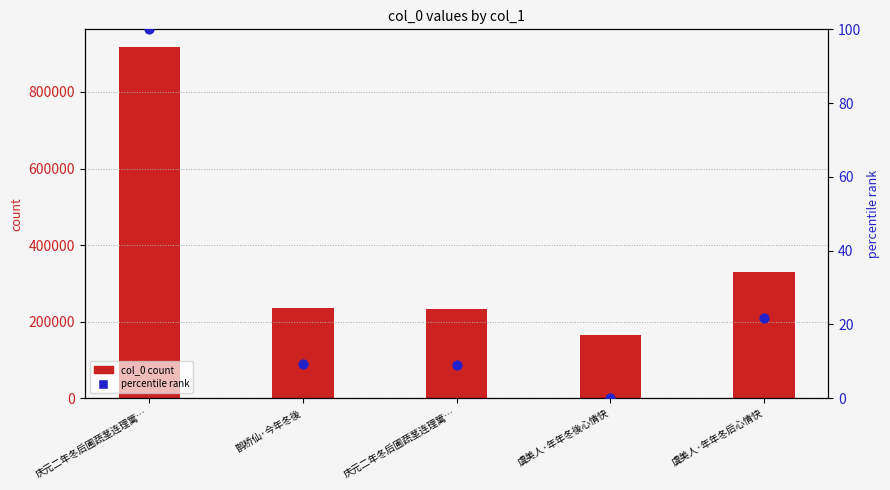

What are all the series names shown in the legend?

col_0 count, percentile rank